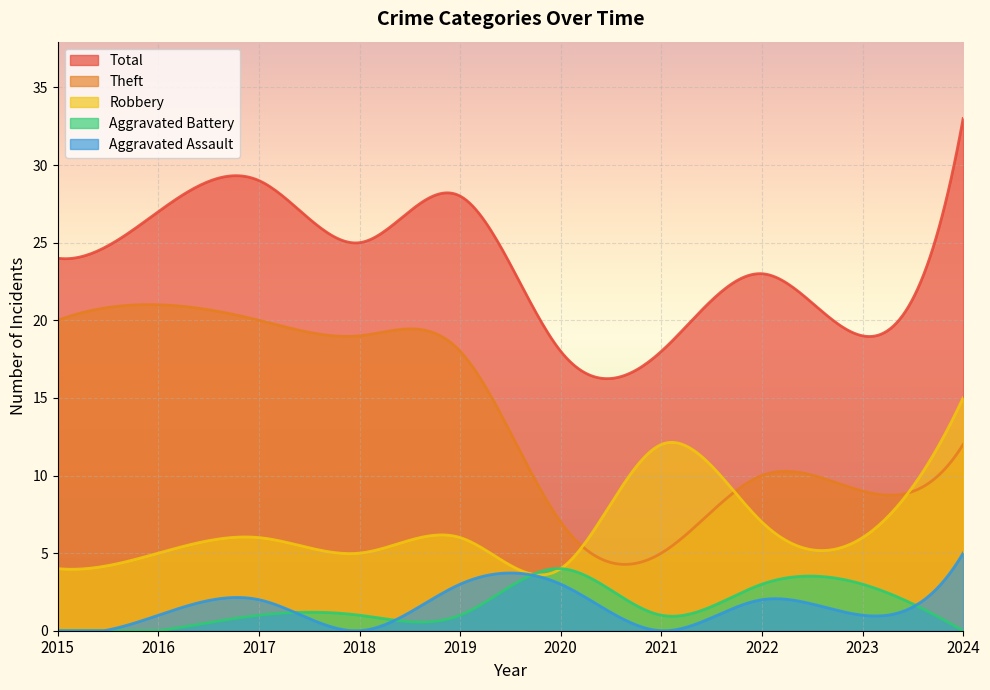

Is the value of Aggravated Battery at 2020 greater than the value of Theft at 2019?

No